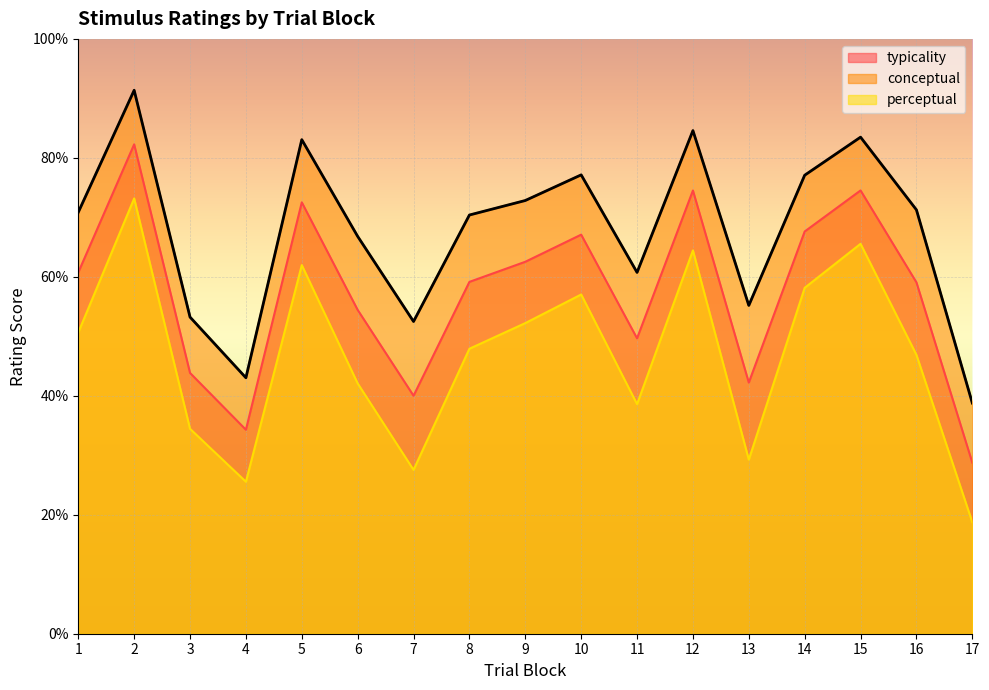

Which series has the largest total across all categories?

conceptual